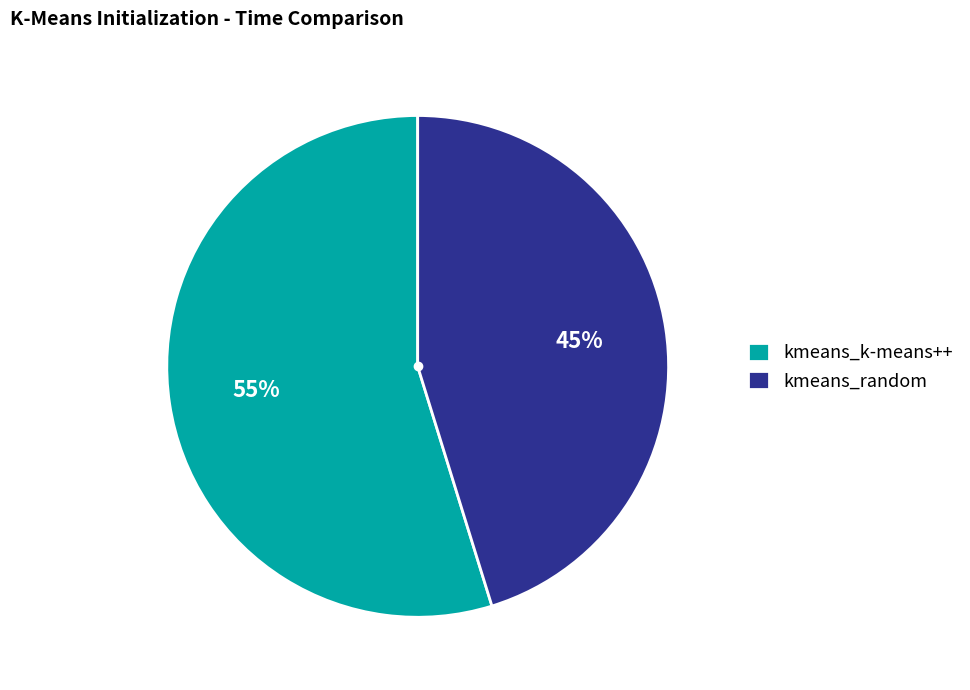

Is it true that kmeans_random is 45% of the pie?

True